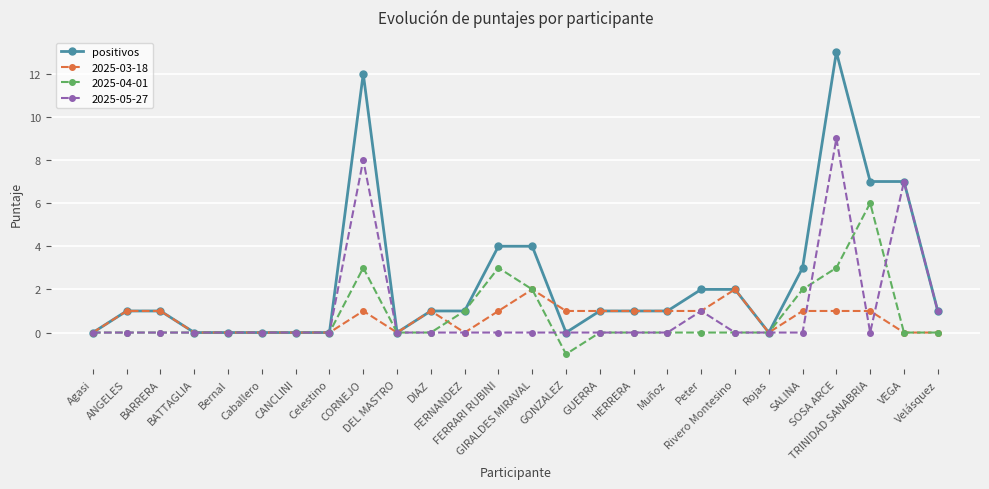

What is the label of the 19th point from the left?

Peter